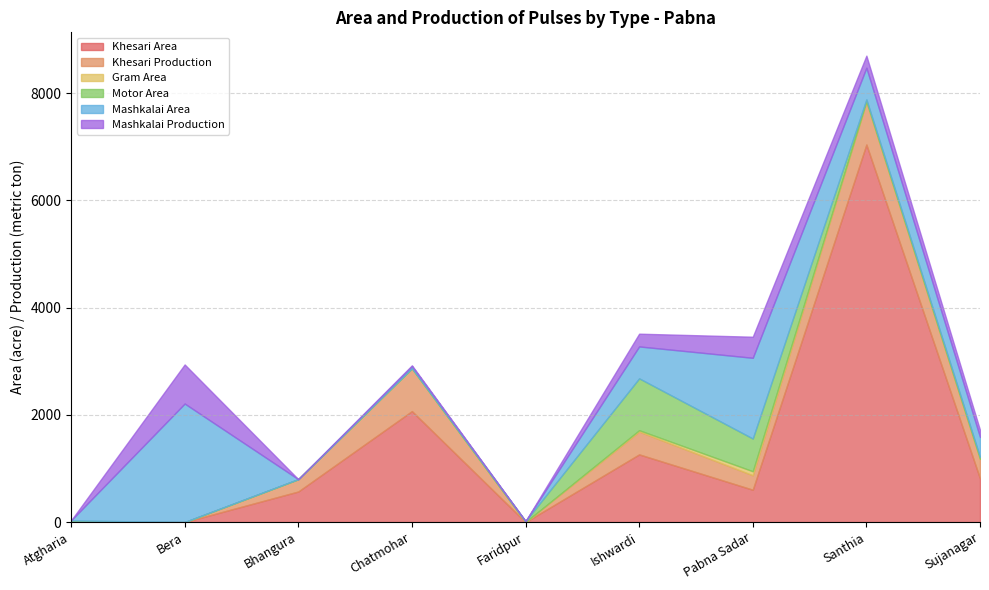

What is the label of the 6th point from the right?

Chatmohar